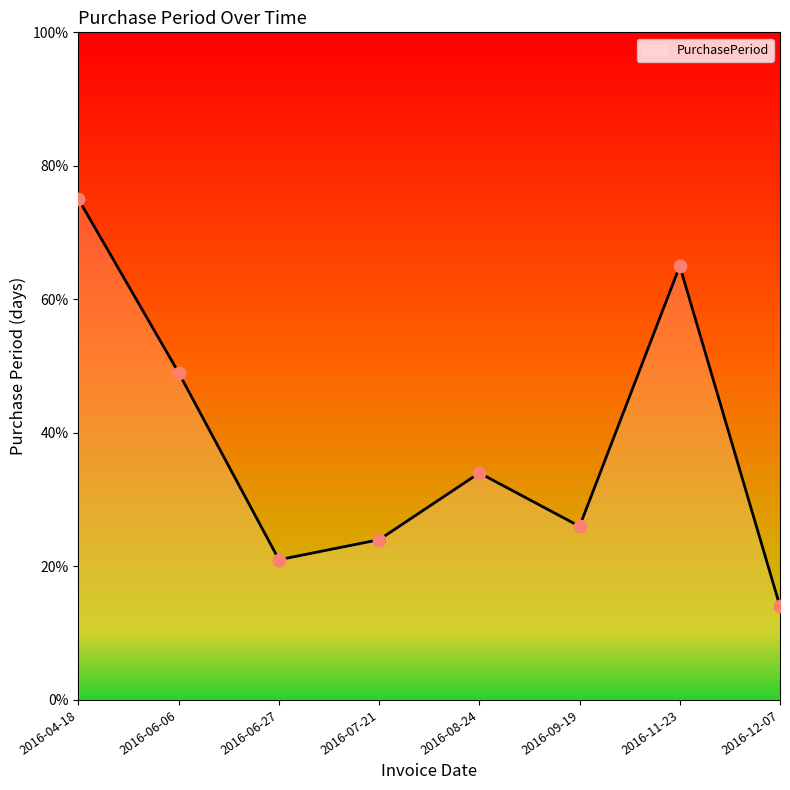

What is the ratio of the value at 2016-11-23 to the value at 2016-06-06?

1.3